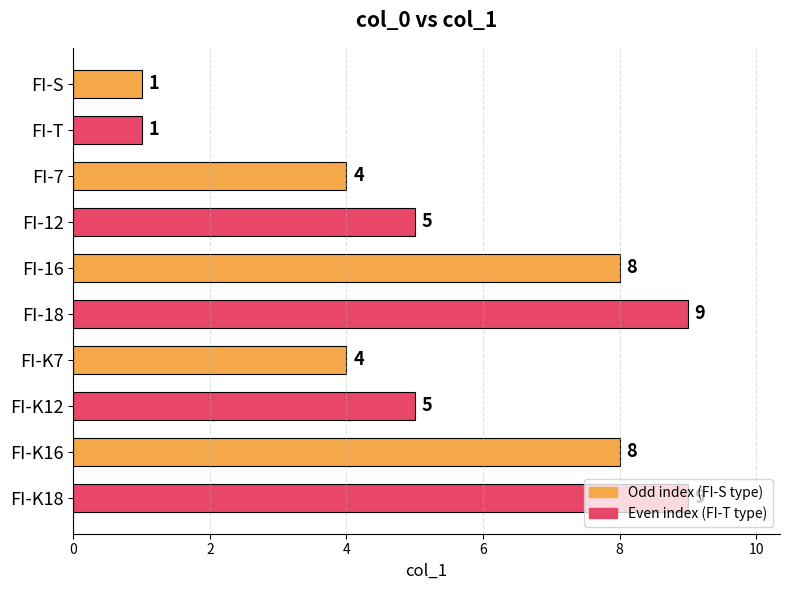

The chart shows a value of 1 at FI-S. True or false?

True